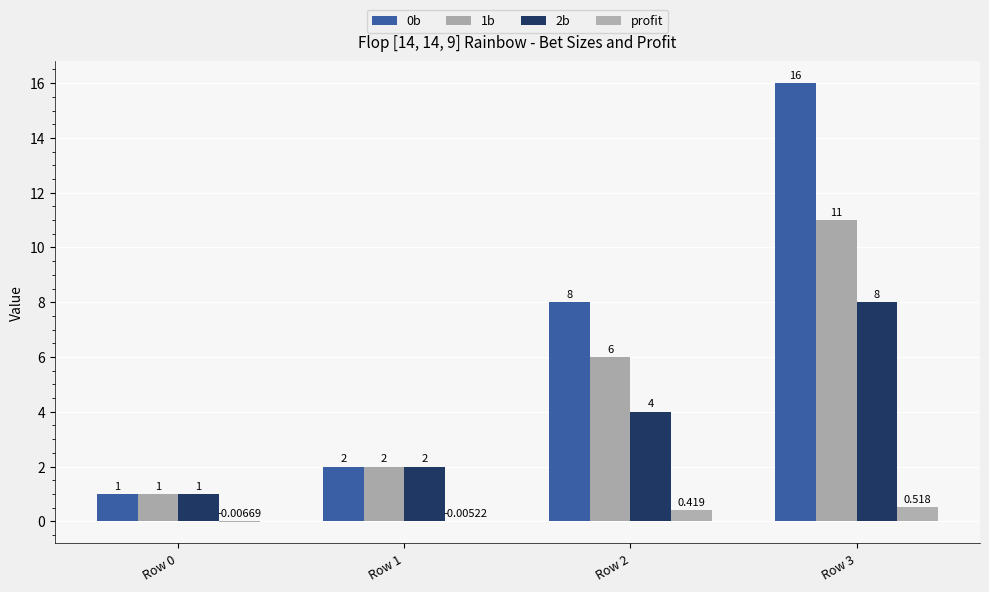

Which series has the largest range (max minus min)?

0b